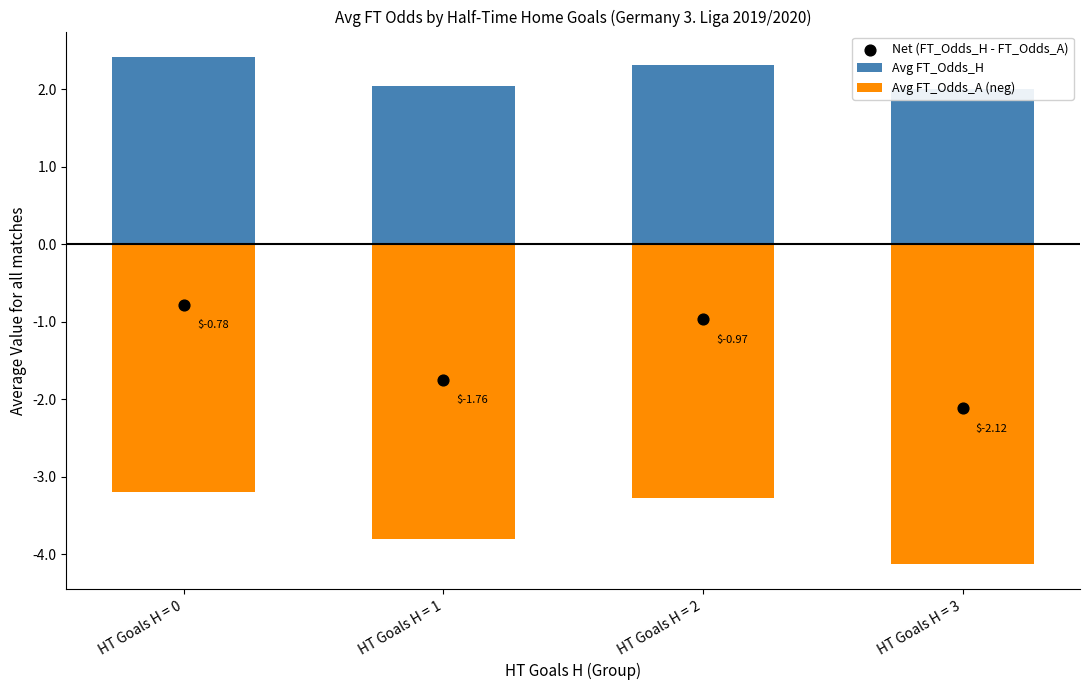

What are all the series names shown in the legend?

Avg FT_Odds_H, Avg FT_Odds_A (neg), Net (FT_Odds_H - FT_Odds_A)